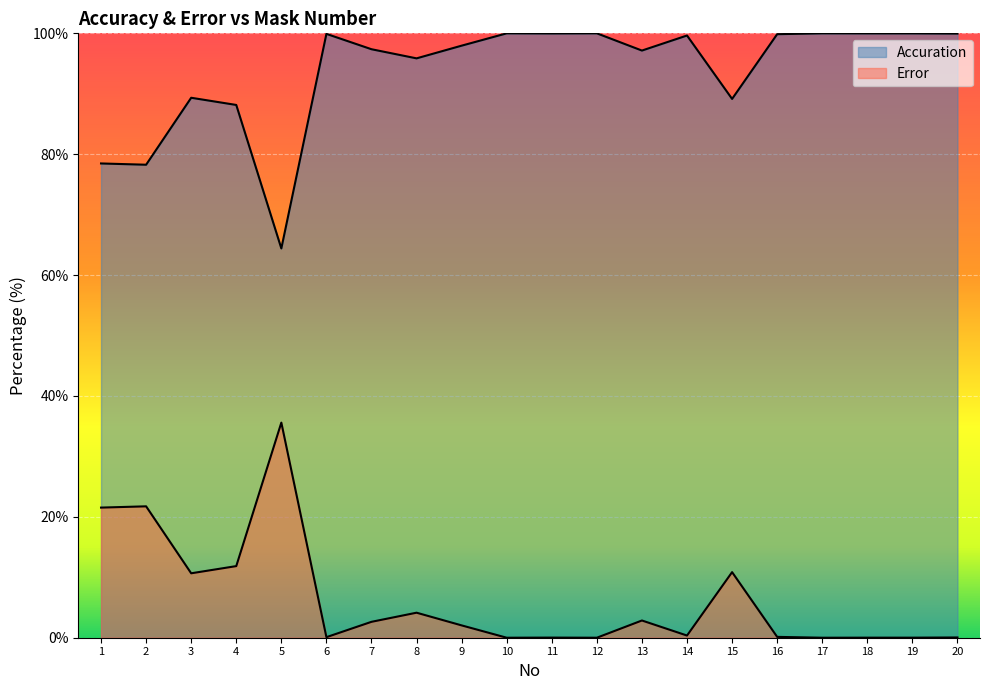

Between 10 and 4, which is larger?

10